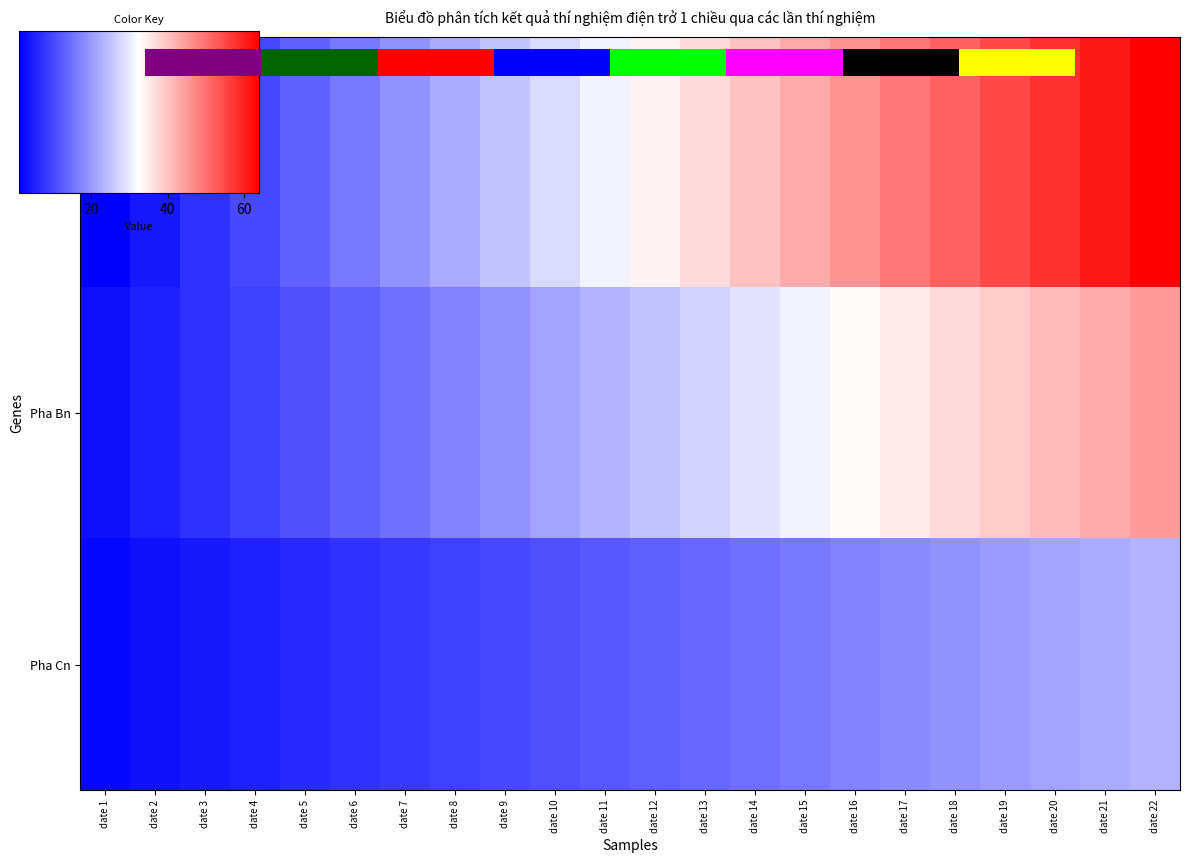

Which series has the widest spread of values?

Pha An